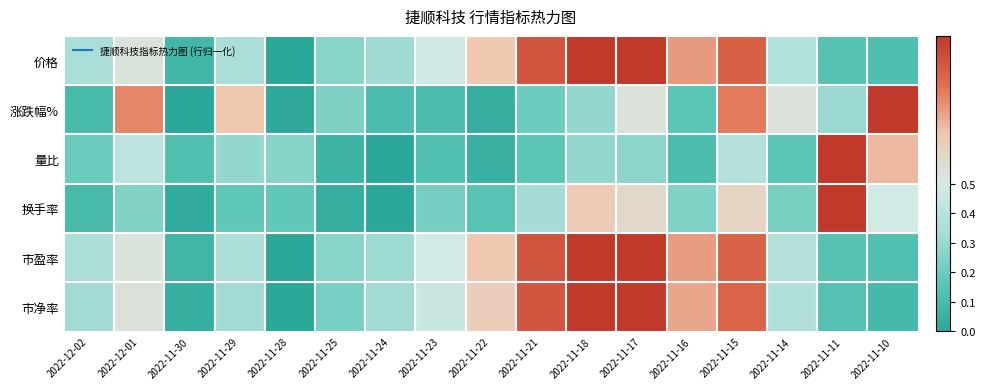

Between 2022-11-21 and 2022-11-14, which series saw the biggest shift?

市净率